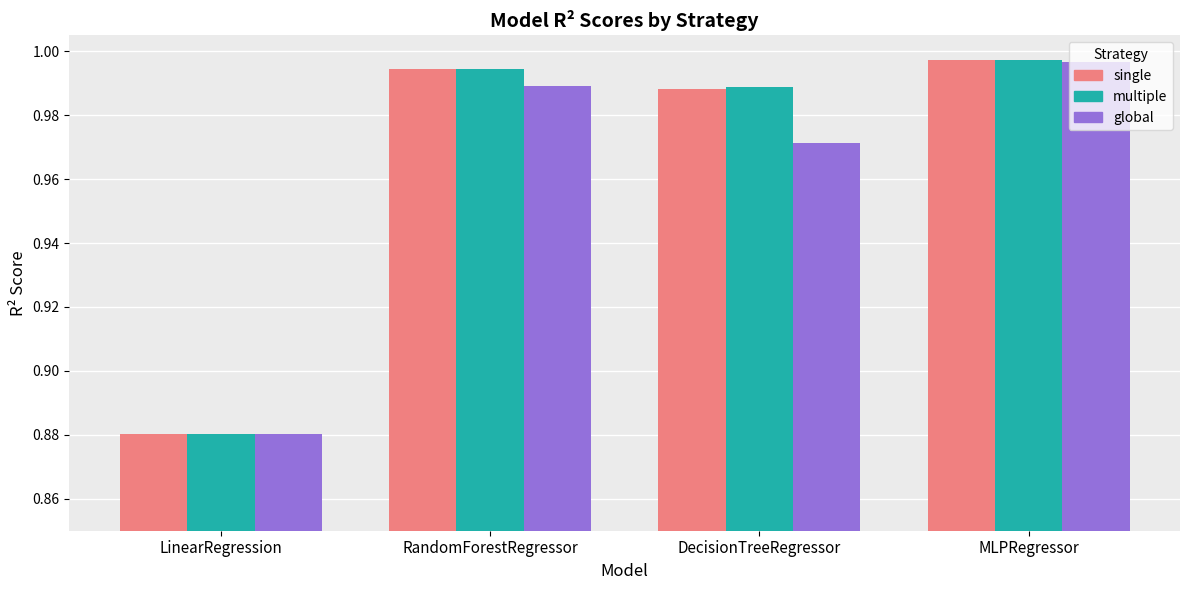

How many distinct data groups are displayed?

3